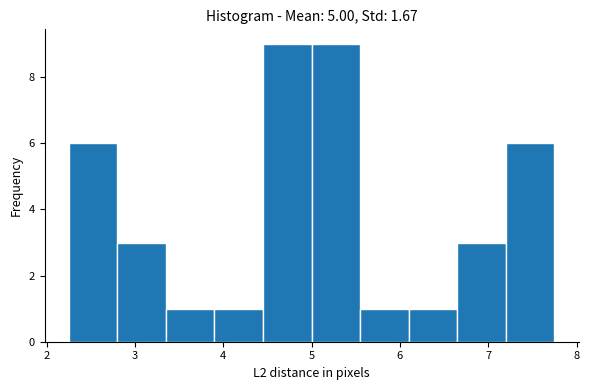

Reading left to right, list every bar in this chart as the range it spans on the x-axis followed by its height. Neither the bar edges nor the heights are printed on the chart, so give them approximately, as read against the axes.

2.3 to 2.8: 6
2.8 to 3.4: 3
3.4 to 3.9: 1
3.9 to 4.5: 1
4.5 to 5.0: 9
5.0 to 5.5: 9
5.5 to 6.1: 1
6.1 to 6.6: 1
6.6 to 7.2: 3
7.2 to 7.7: 6